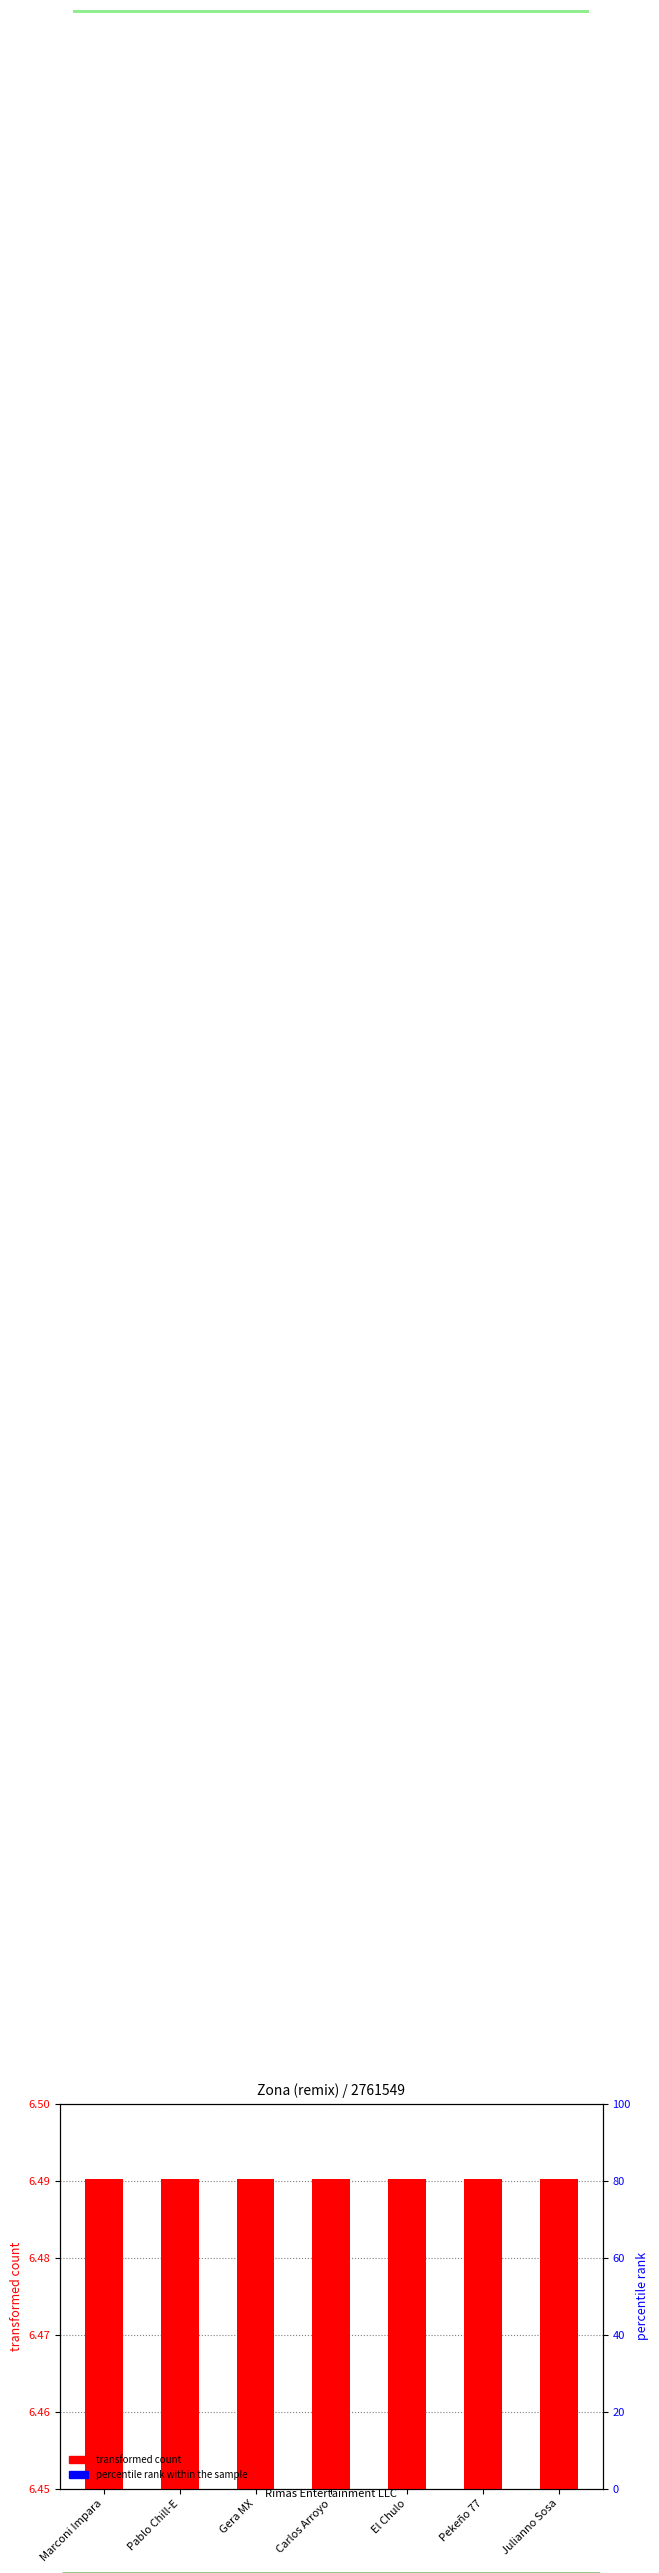

What is the label of the 5th bar from the left?

El Chulo